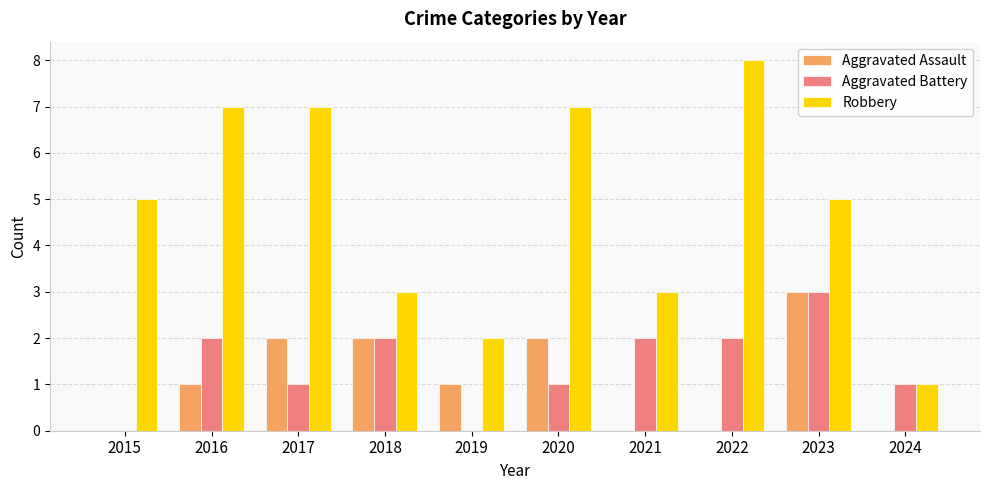

What value does the Robbery series have at 2017?

7